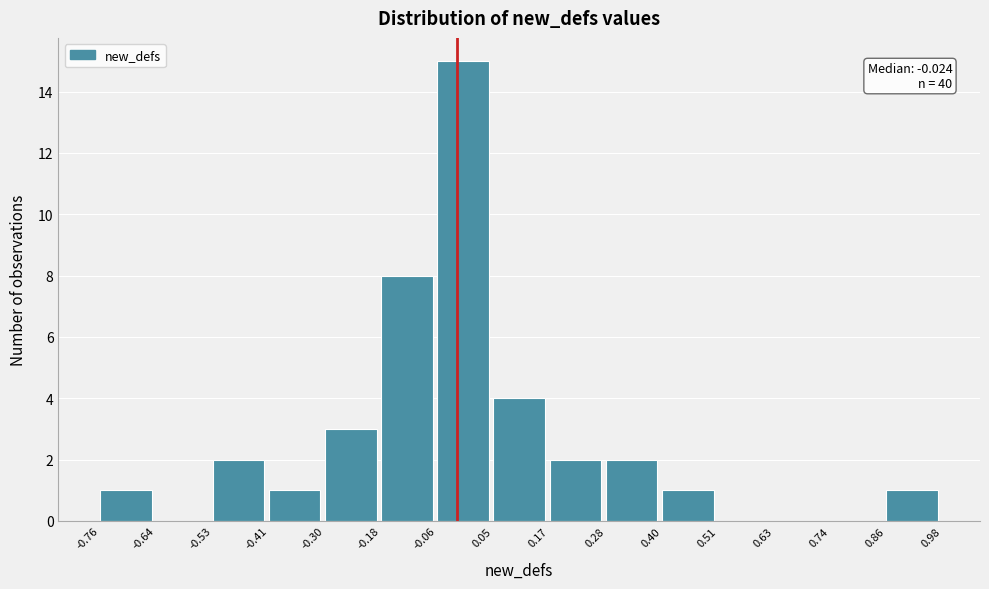

Which range on the x-axis has the tallest bar?

-0.06 to 0.05